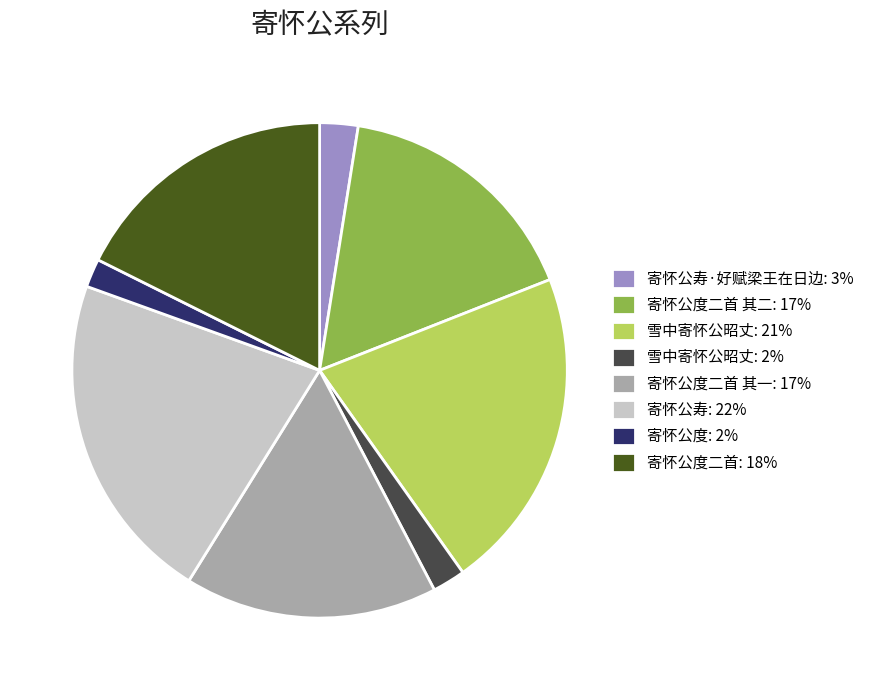

How many slices are in this pie chart?

8